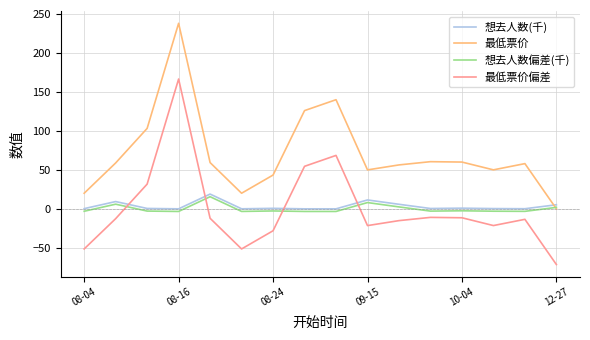

What are all the series names shown in the legend?

想去人数(千), 最低票价, 想去人数偏差(千), 最低票价偏差